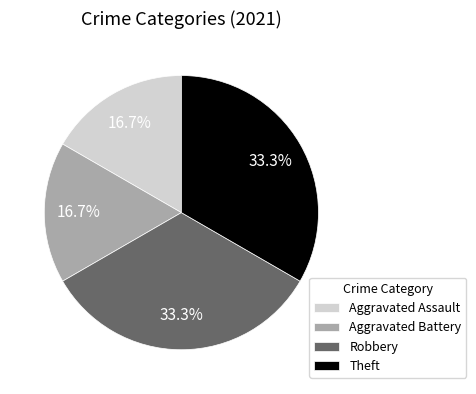

Approximately how many times larger is the value at Theft compared to Robbery?

1.0